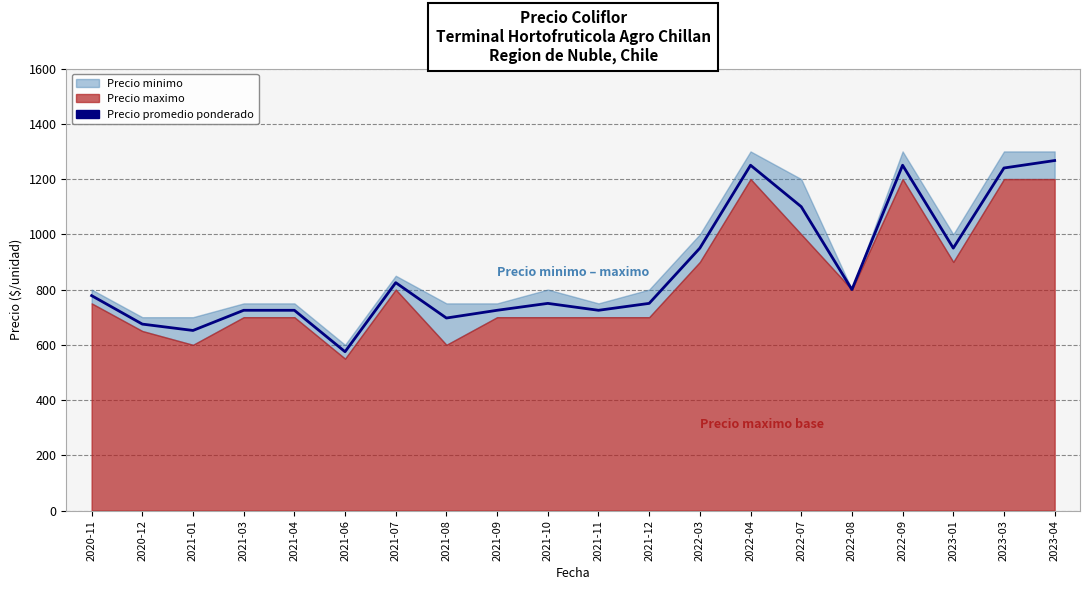

True or false: the data has more than 2 interior local peaks.

True